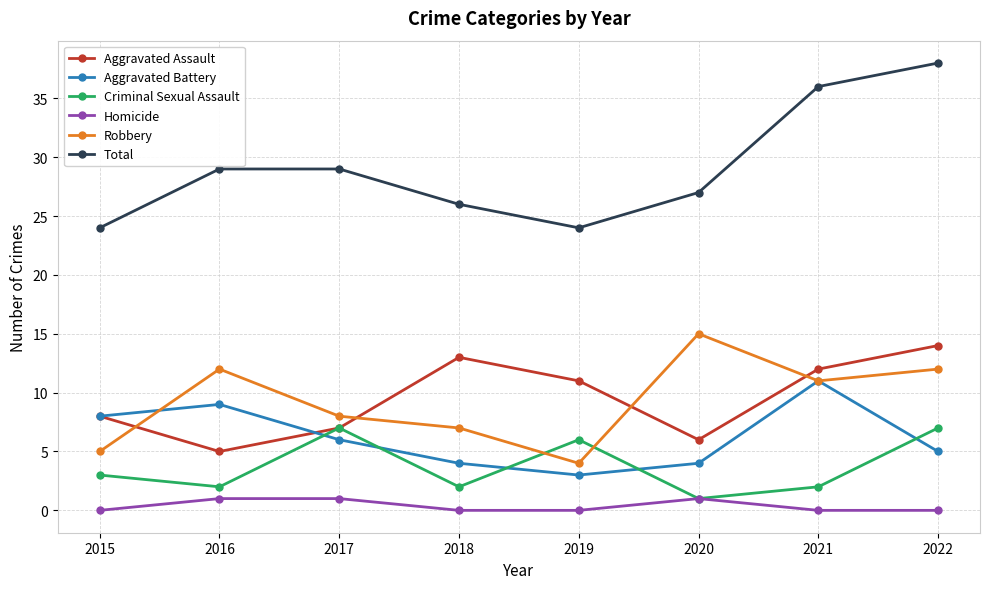

Between 2018 and 2022, which series saw the biggest shift?

Total